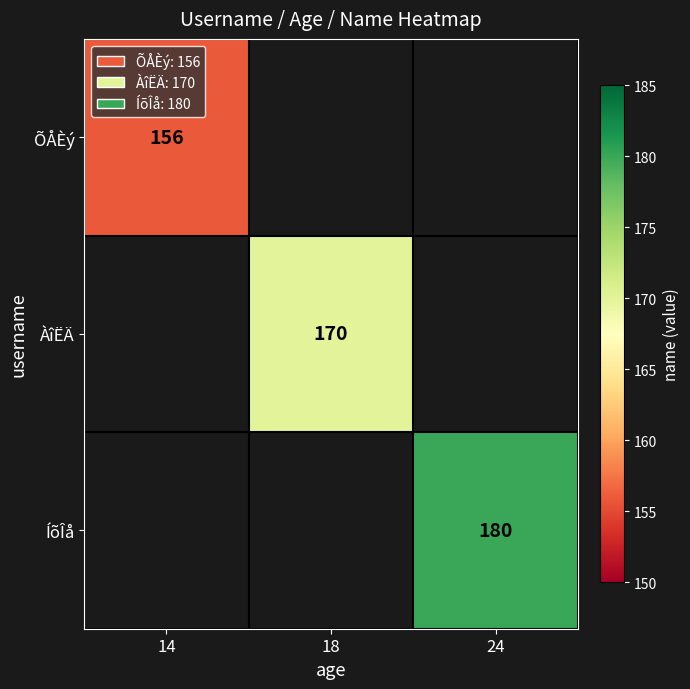

The value of ÍõÎå at 24 is 180. True or false?

True